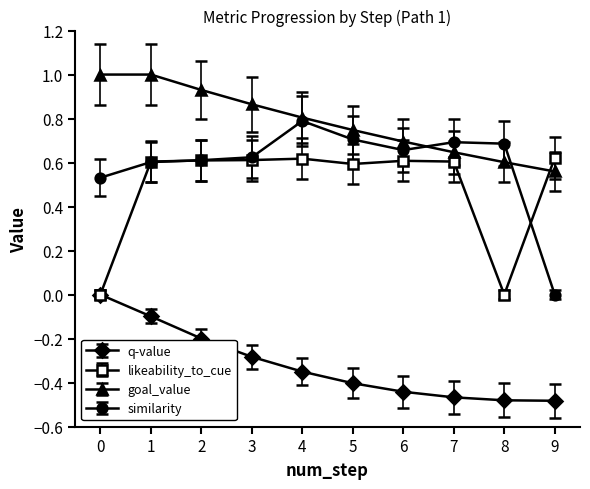

How many lines are shown in the chart?

4